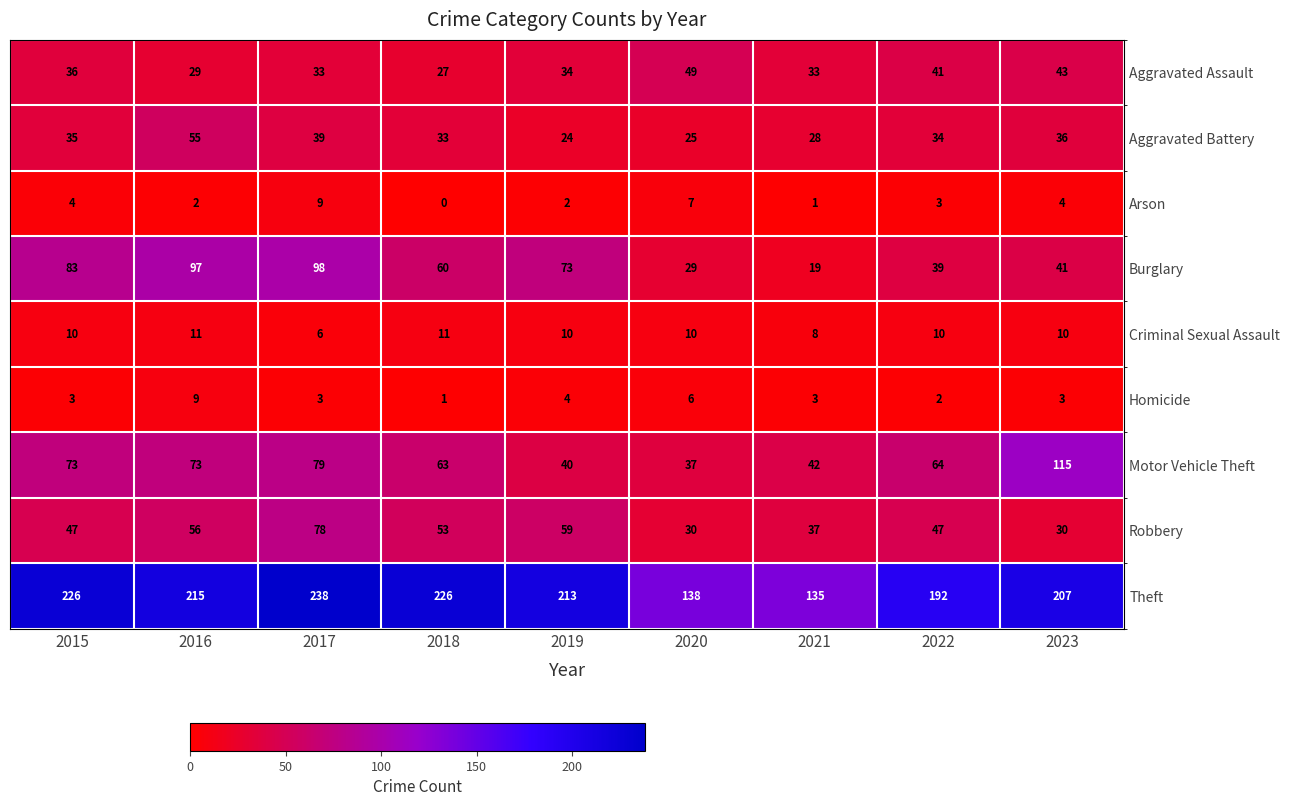

What is the sum of the Aggravated Battery values at 2019 and 2015?

59